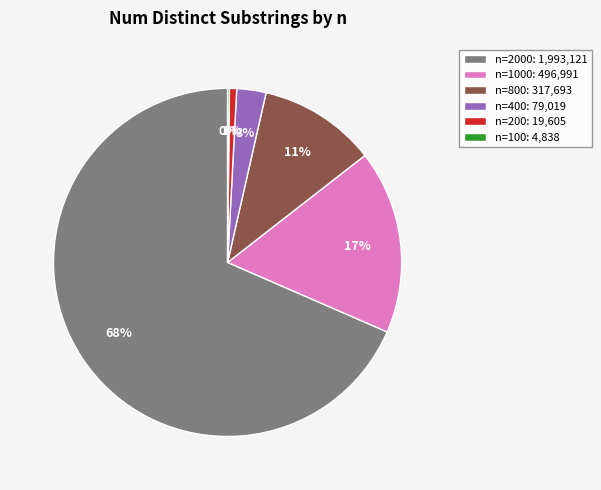

Do n=1000: 496,991 and n=2000: 1,993,121 together represent more than half of the pie?

Yes